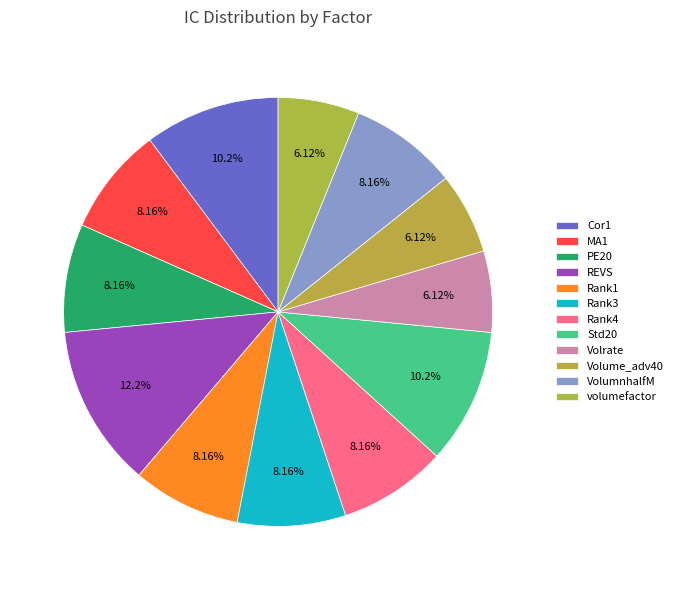

To the nearest percent, what is the combined percentage of REVS and Rank1?

20%